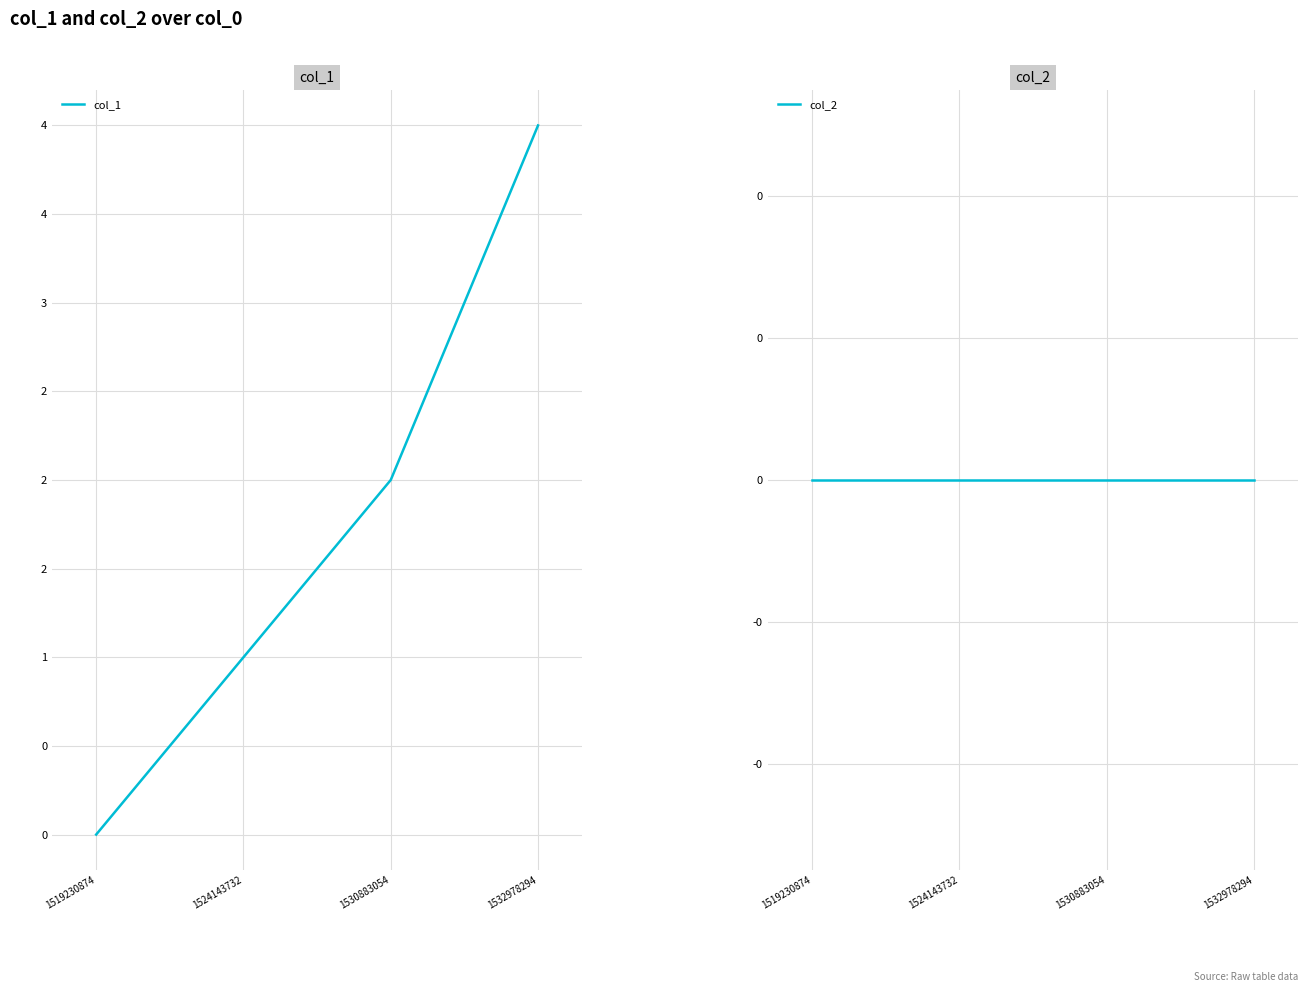

How many lines are shown in the chart?

2